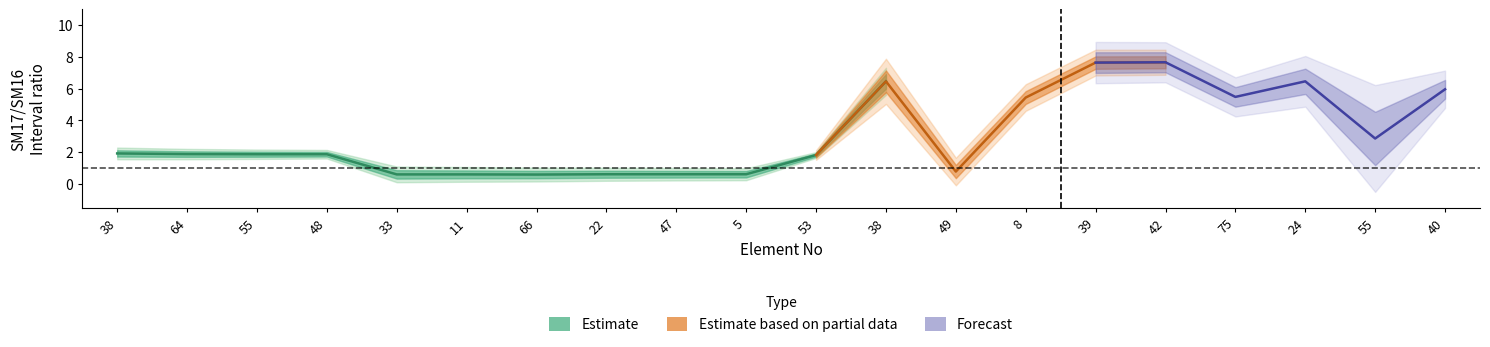

What is the label of the 14th point from the left?

8